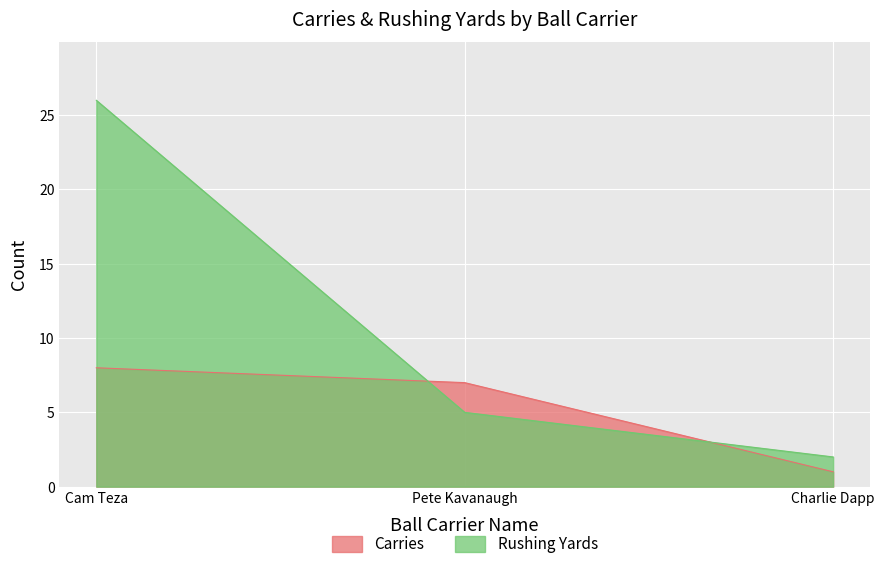

What are all the series names shown in the legend?

Carries, Rushing Yards